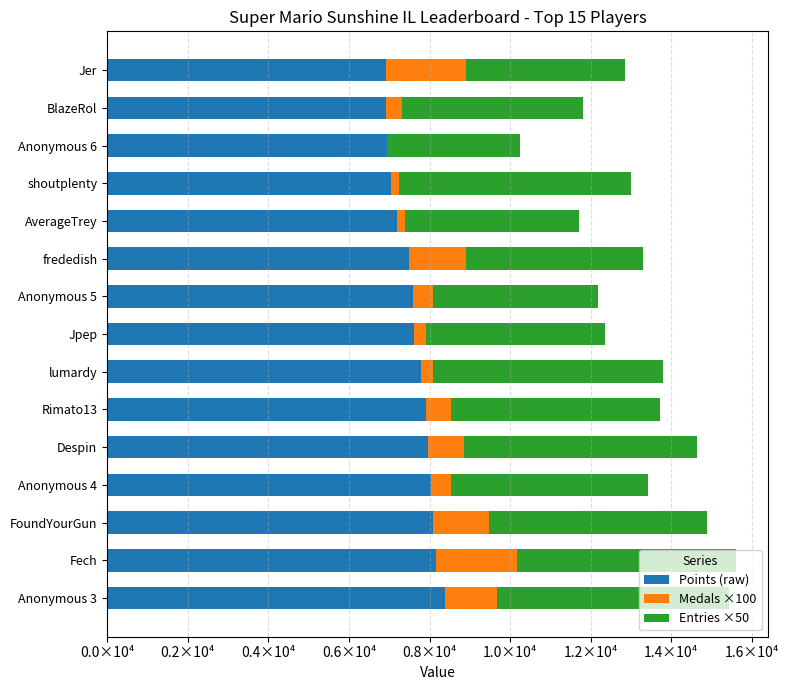

List the series in order of their peak value, lowest first.

Medals ×100, Entries ×50, Points (raw)